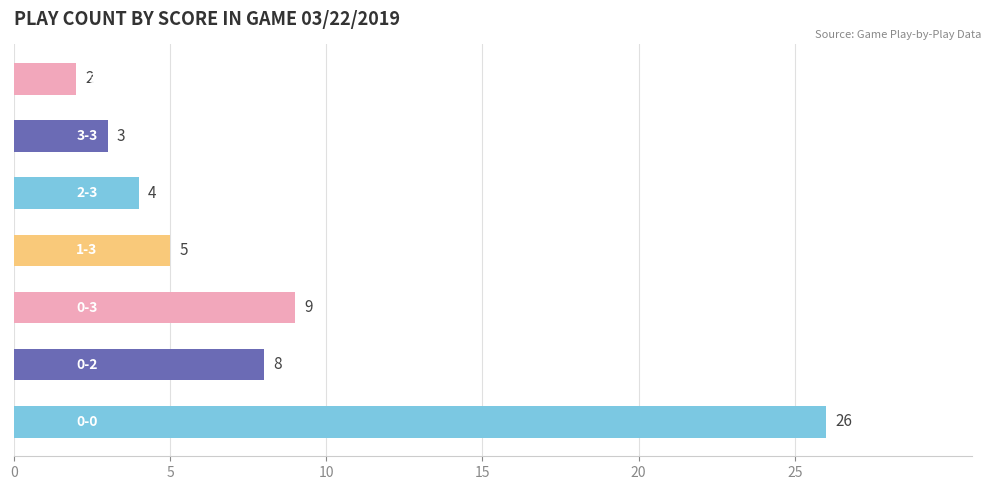

What is the average value?

8